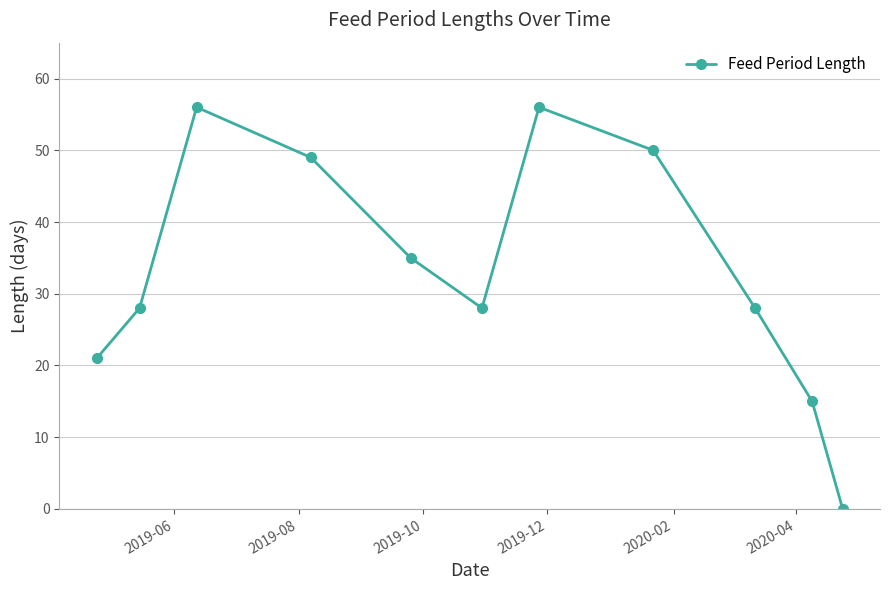

Does the chart display data point markers on the line(s)?

Yes